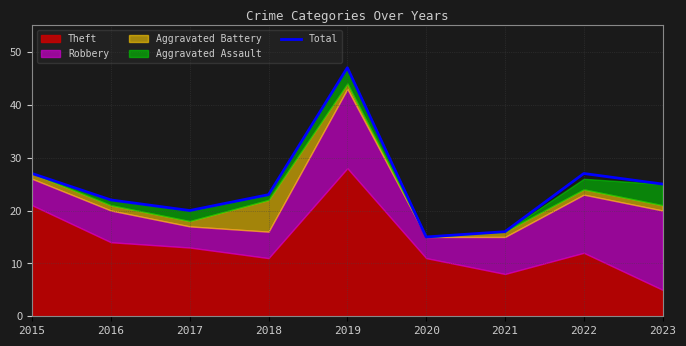

How many data points does each series have?

9